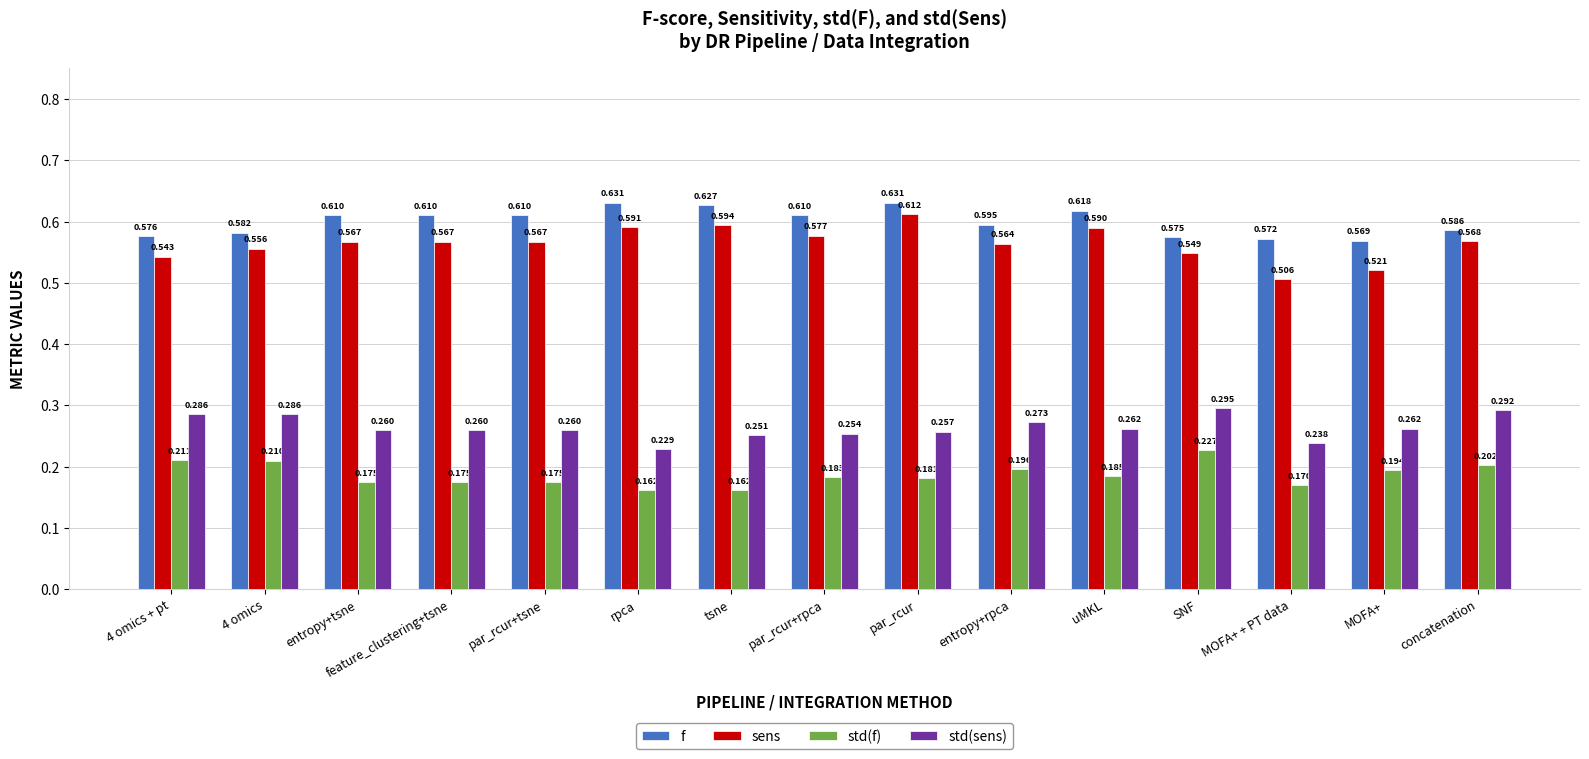

Which series has the largest total across all categories?

f